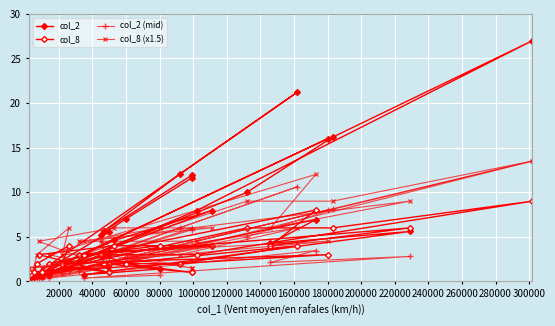

Which series has the largest range (max minus min)?

col_2